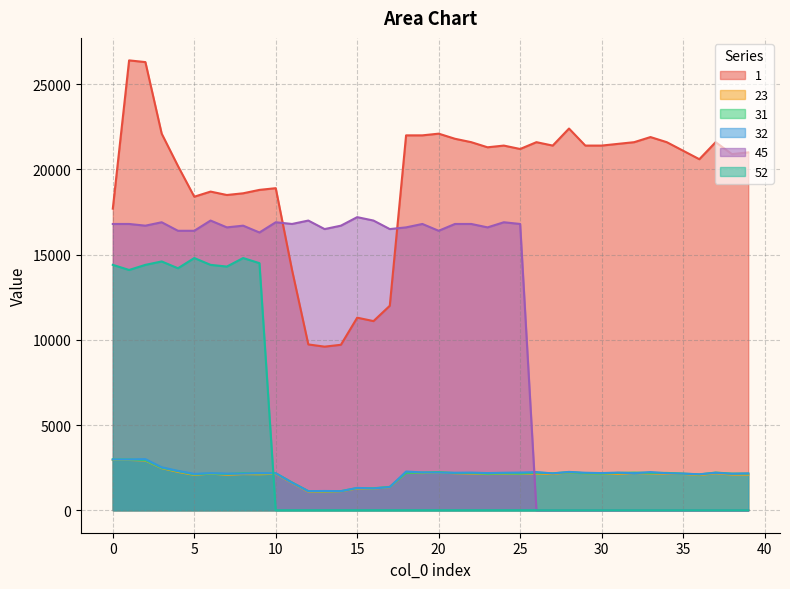

True or false: 23 and 1 intersect in this chart.

False